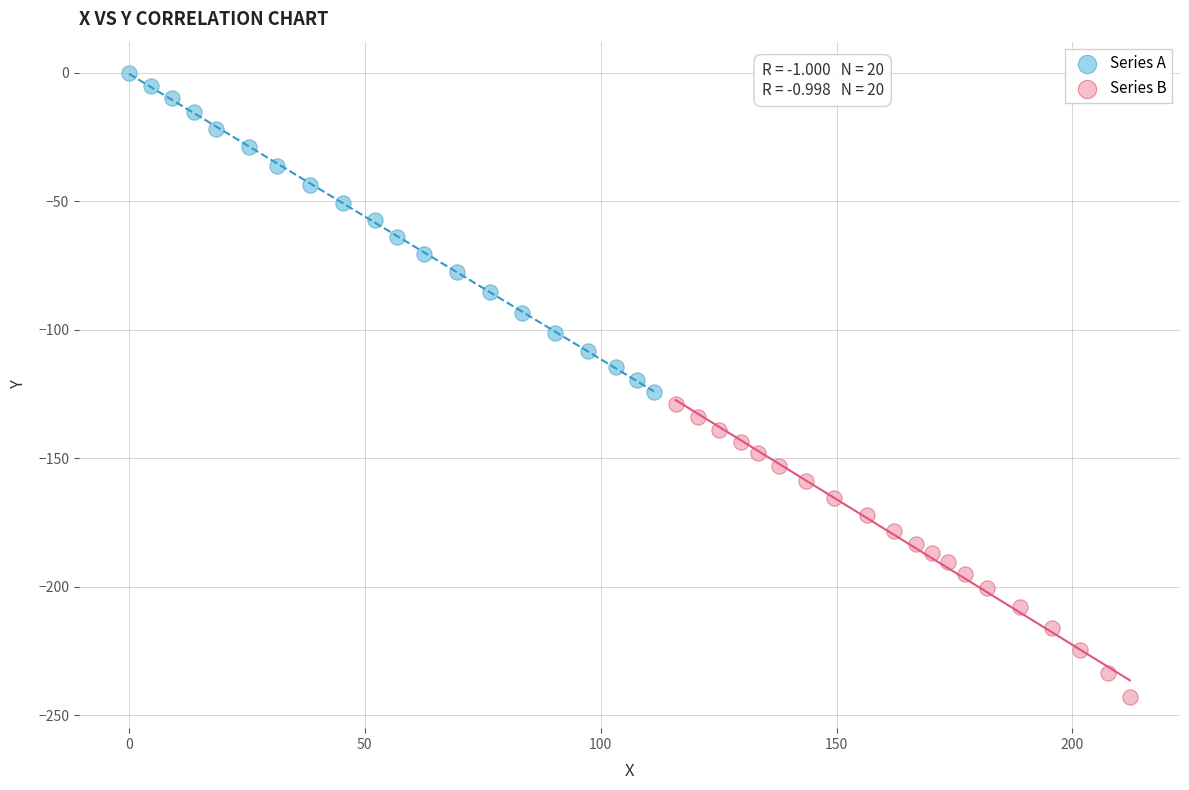

What are all the series names shown in the legend?

Series A, Series B